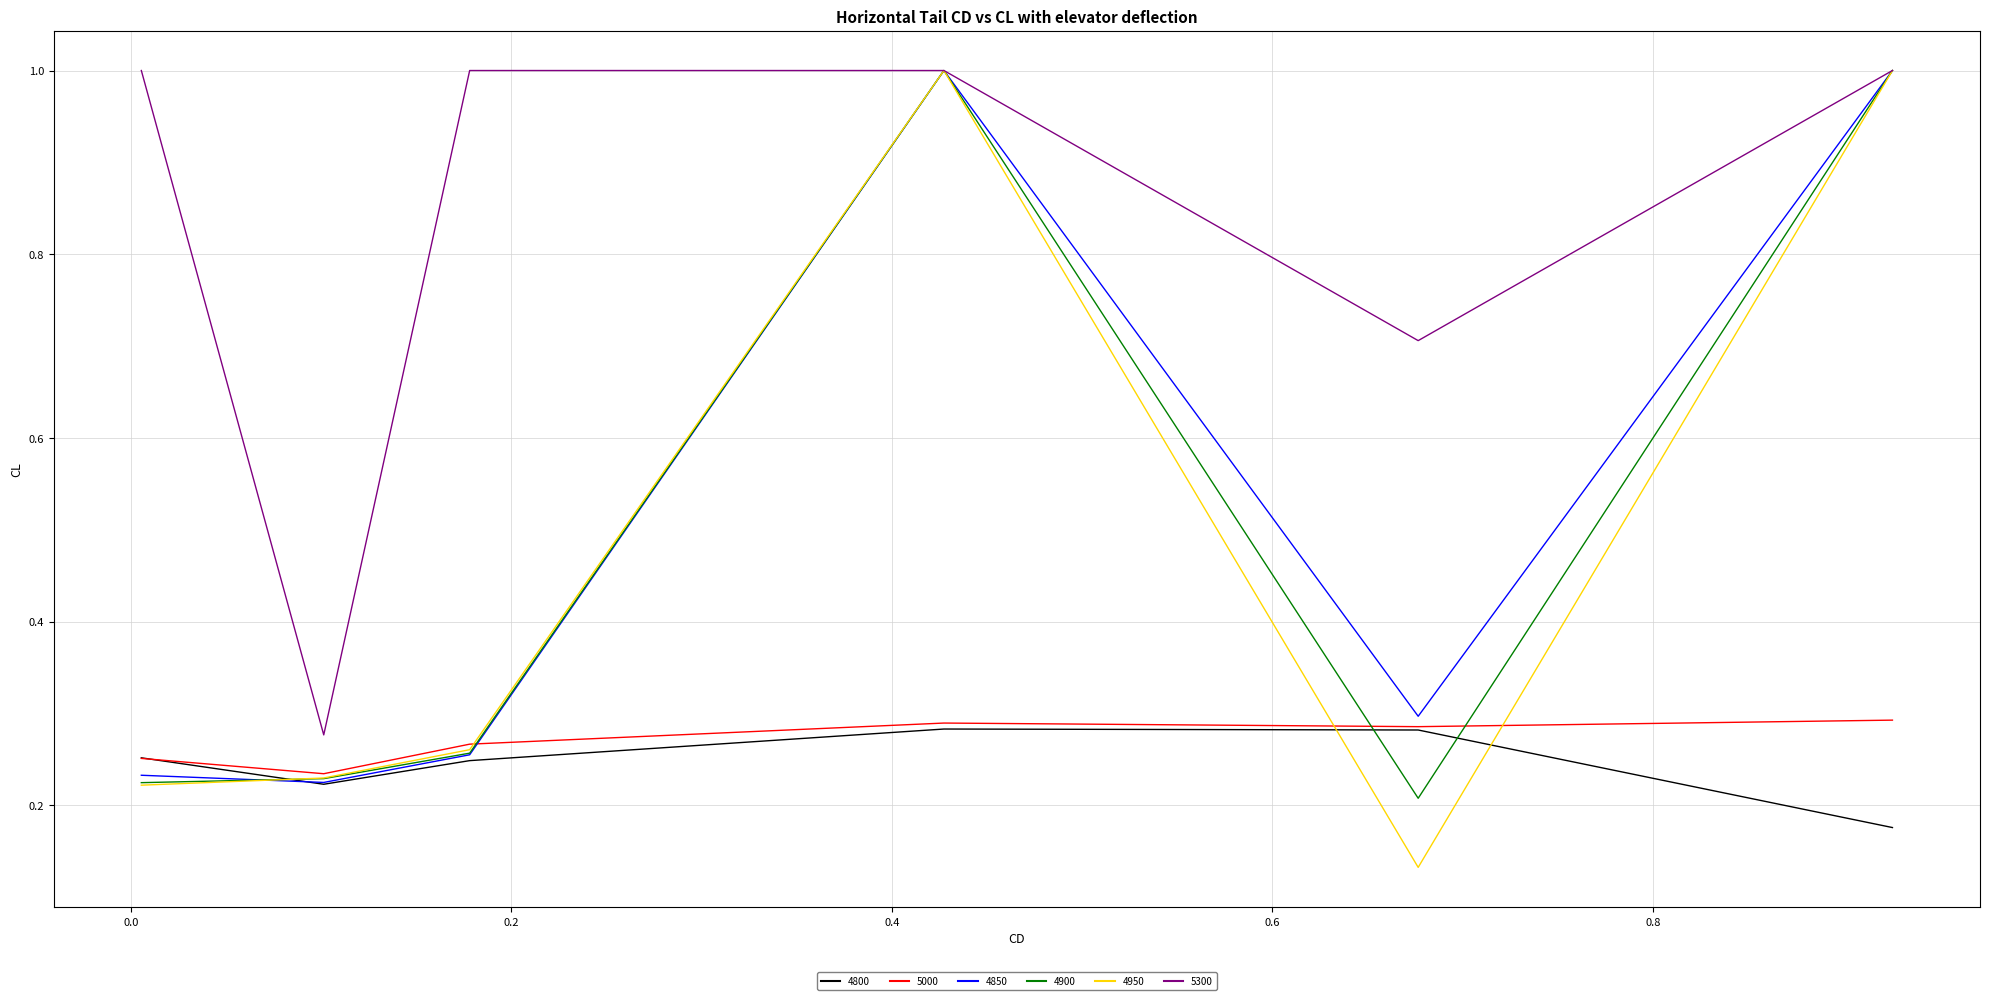

At how many categories does at least one series exceed 0?

6